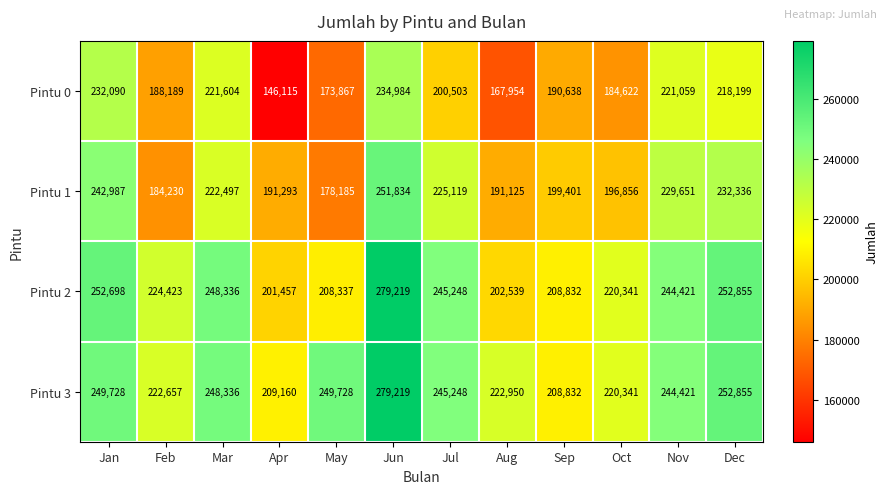

At which category is the sum across all series the highest?

Jun